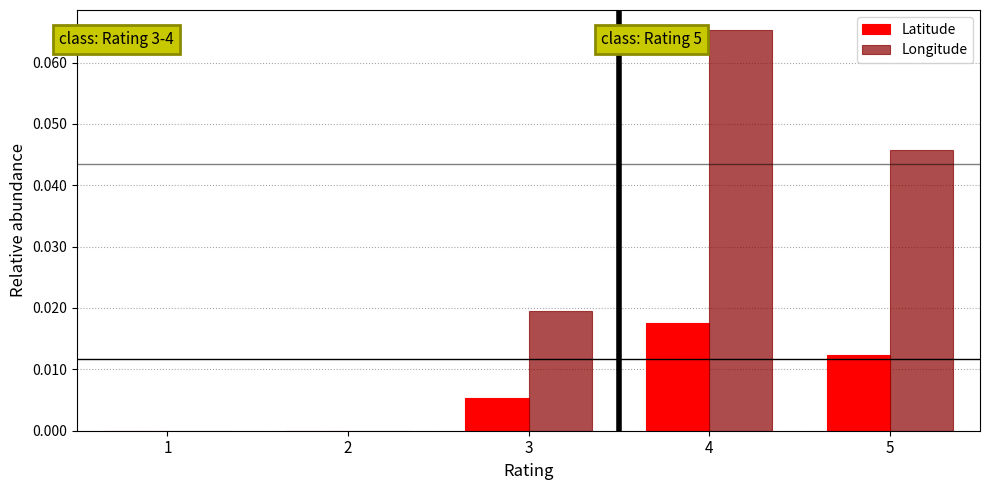

Is the value of Longitude at 5 greater than the value of Latitude at 1?

Yes